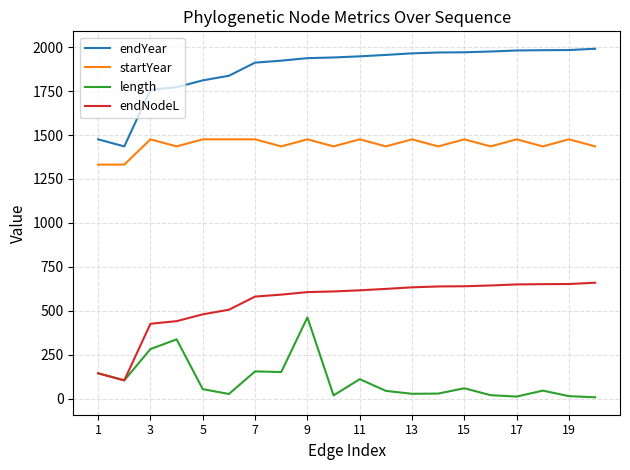

Which series has the largest total across all categories?

endYear